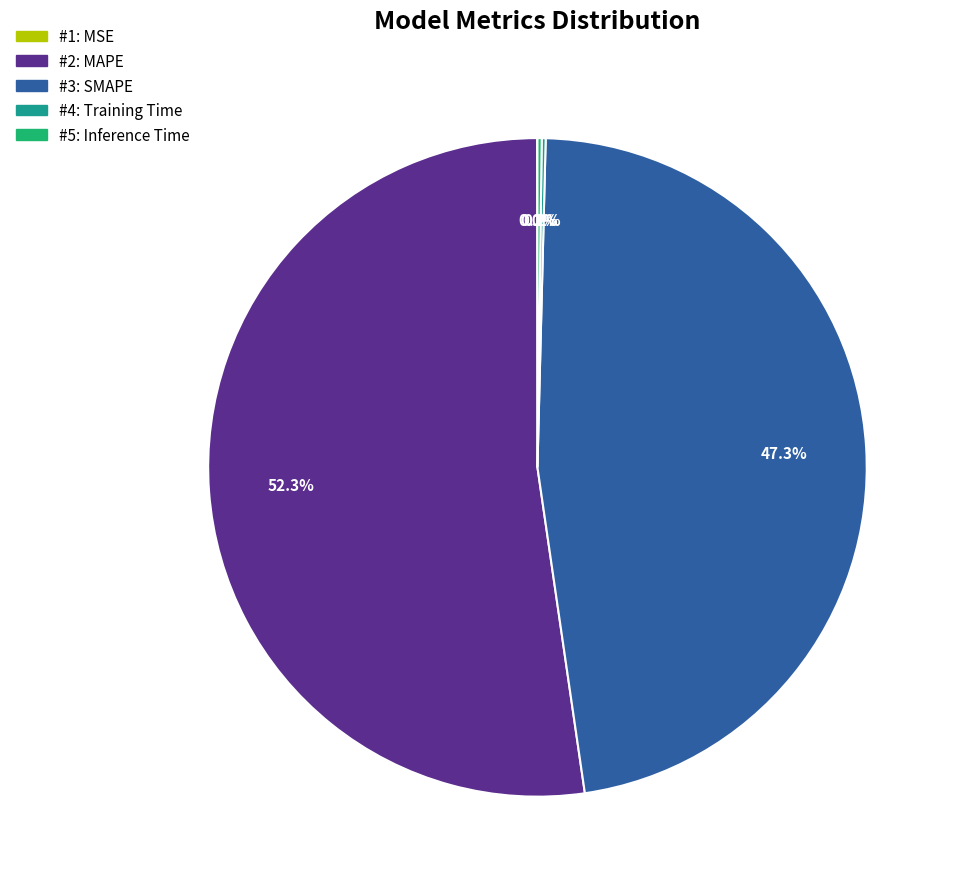

Is there a majority slice in this chart?

Yes